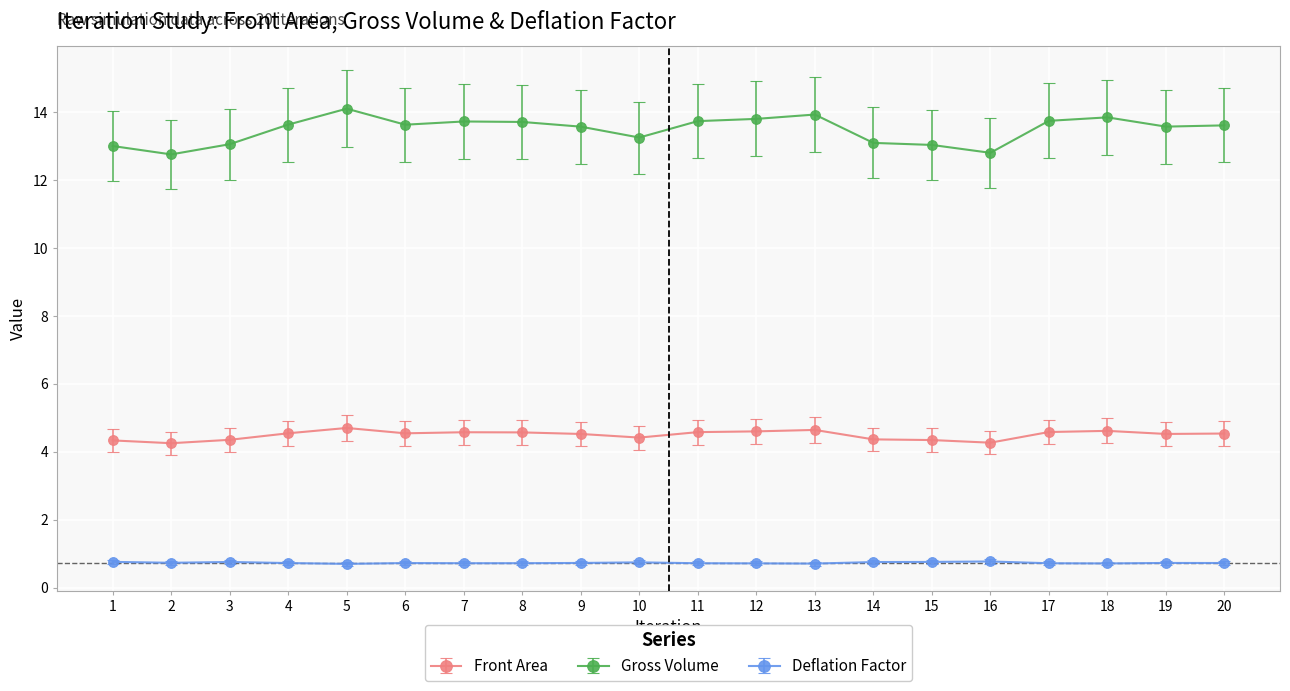

How many categories are shown in the chart?

20